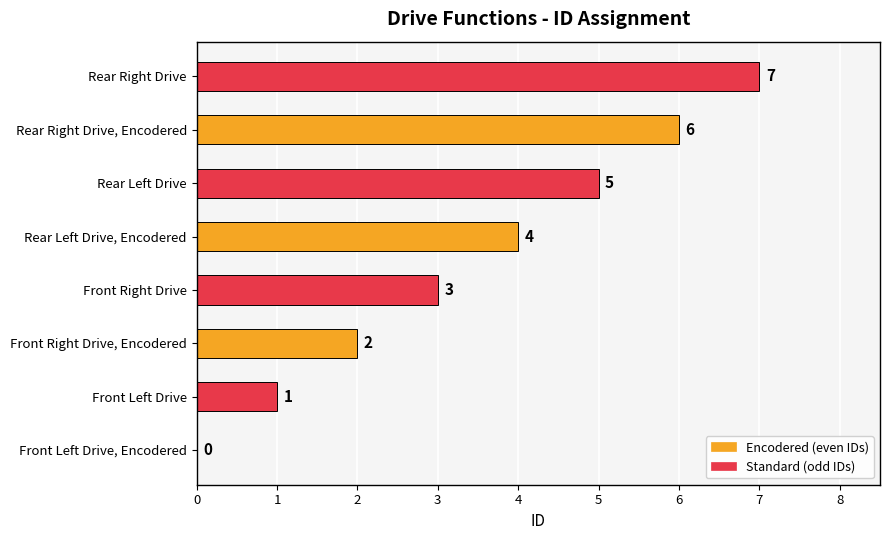

What is the sum of the values at Rear Right Drive and Rear Left Drive, Encodered?

11